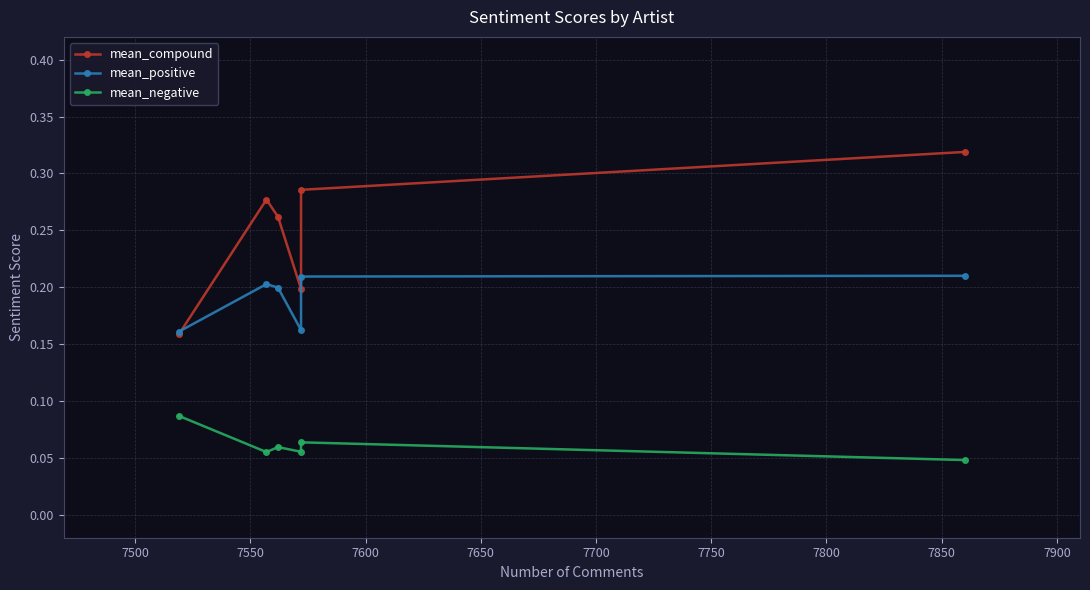

Rank the series by their maximum value, from highest to lowest.

mean_compound, mean_positive, mean_negative